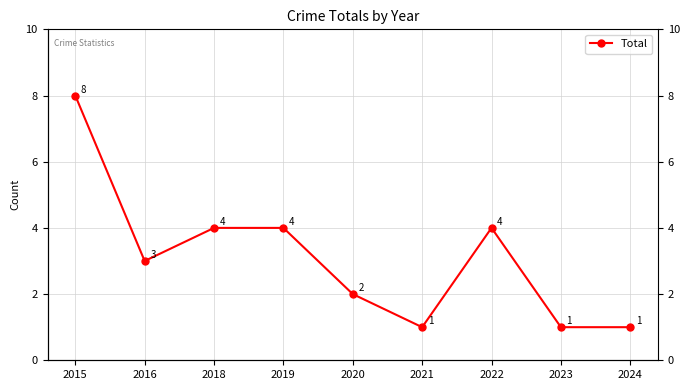

How many data points does each series have?

9